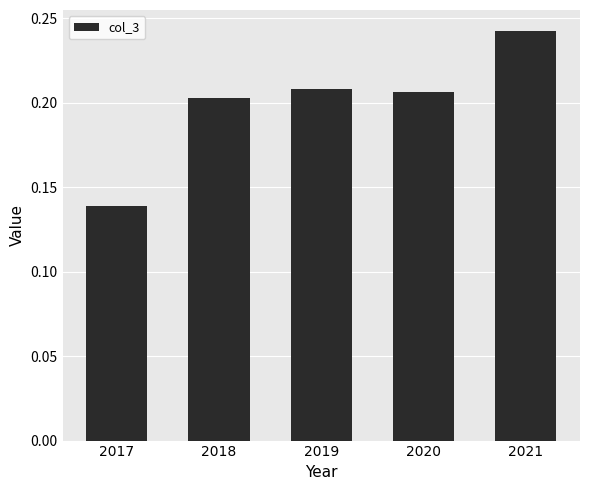

True or false: the data shows 0.1 at 2018.

False